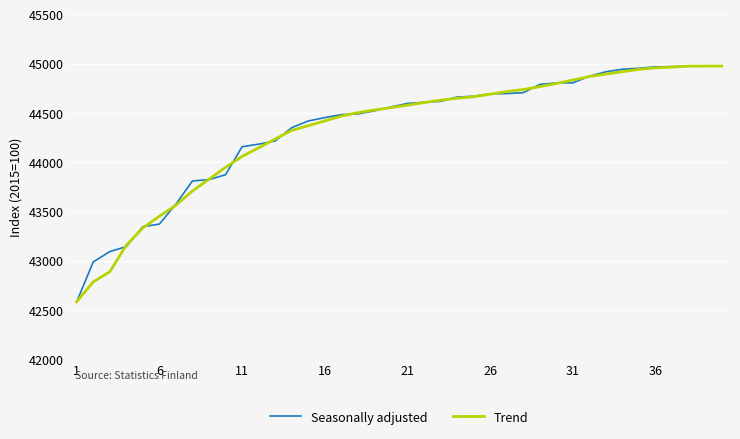

What is the minimum value shown in the chart?

42584.0